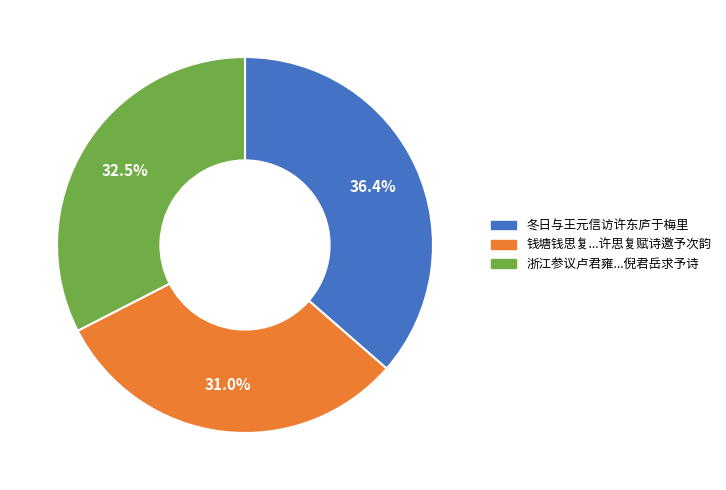

To the nearest percent, what is the difference between the largest and smallest slice percentages?

5%